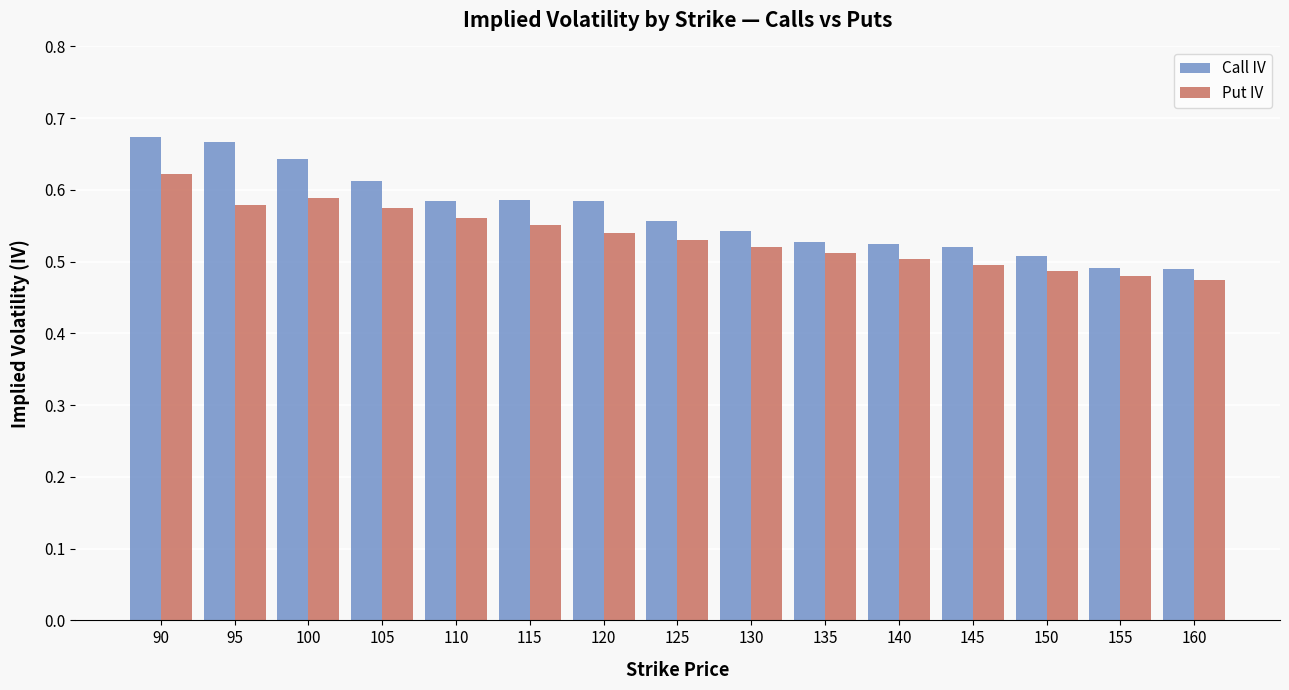

True or false: Put IV has a value of 0.5 at 140.

True